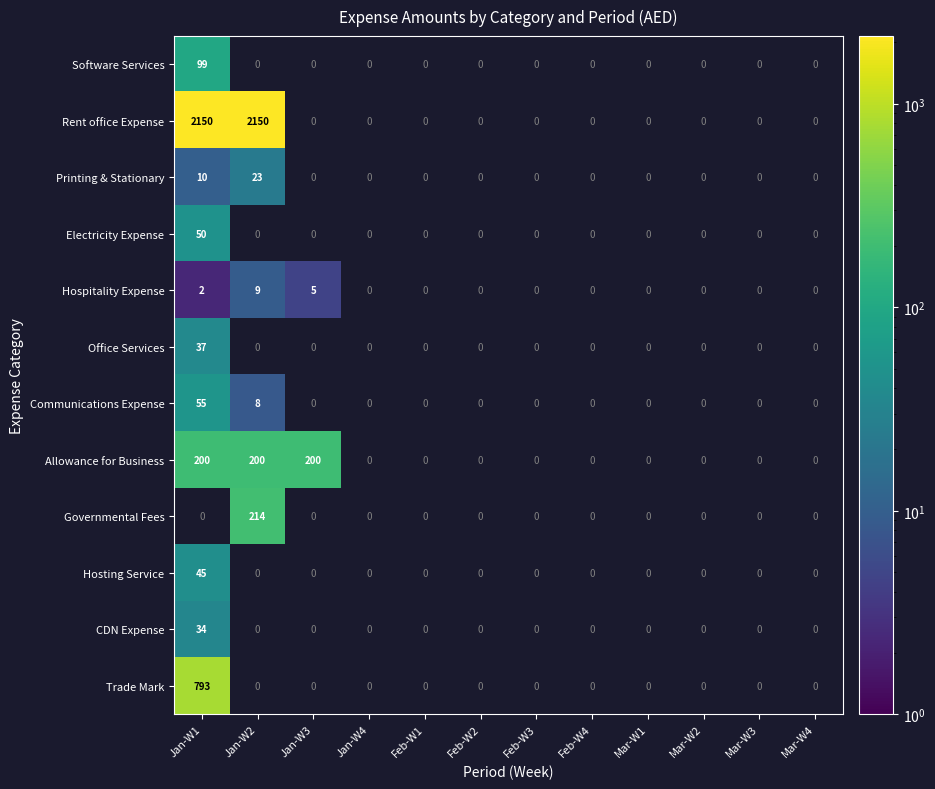

The Hosting Service series shows 14 at Jan-W1. True or false?

False